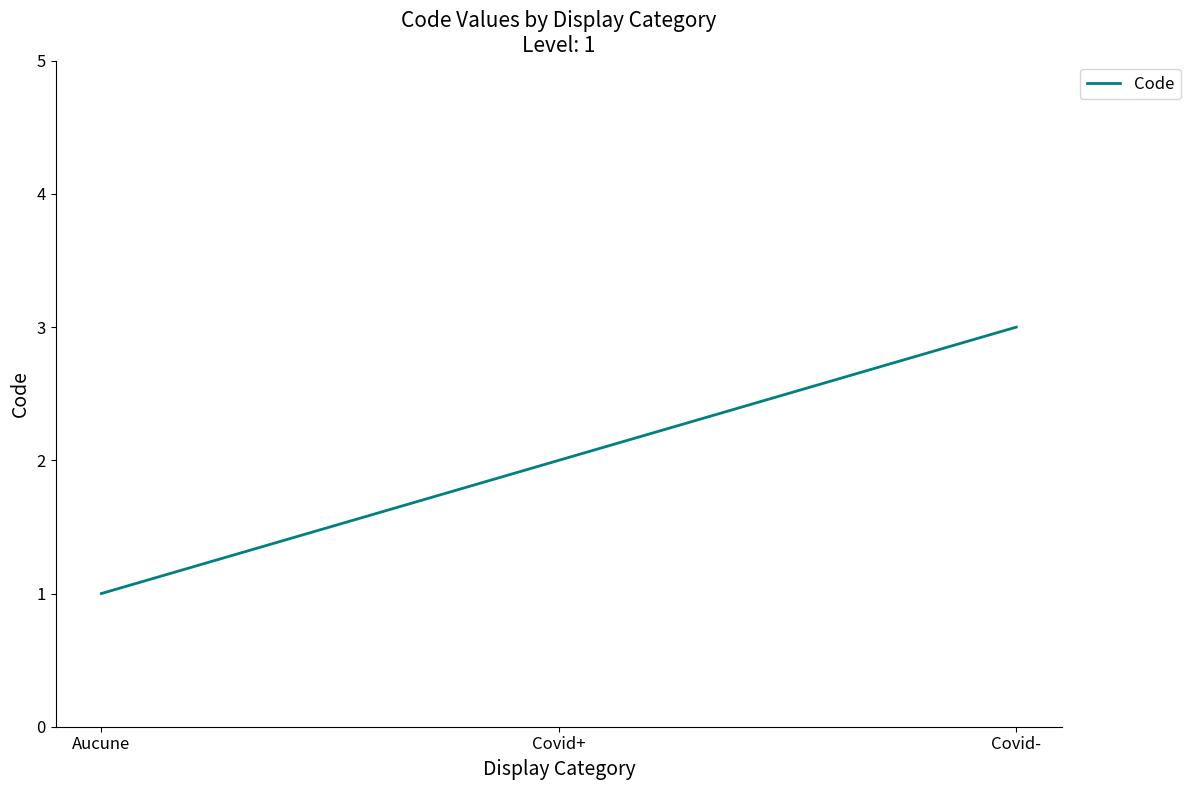

What position from the right is Covid+?

2